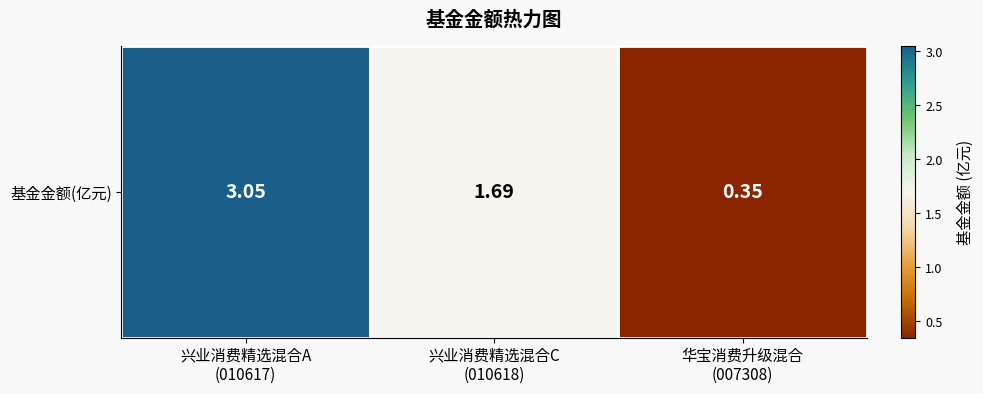

List the labels in order of value, largest first.

兴业消费精选混合A
(010617), 兴业消费精选混合C
(010618), 华宝消费升级混合
(007308)